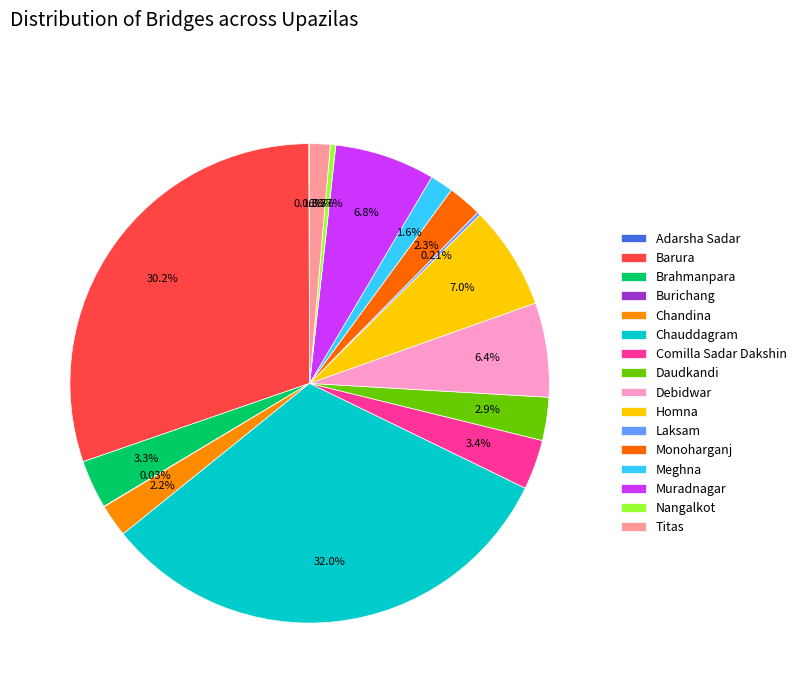

To the nearest percent, what is the difference between the largest and smallest slice percentages?

32%